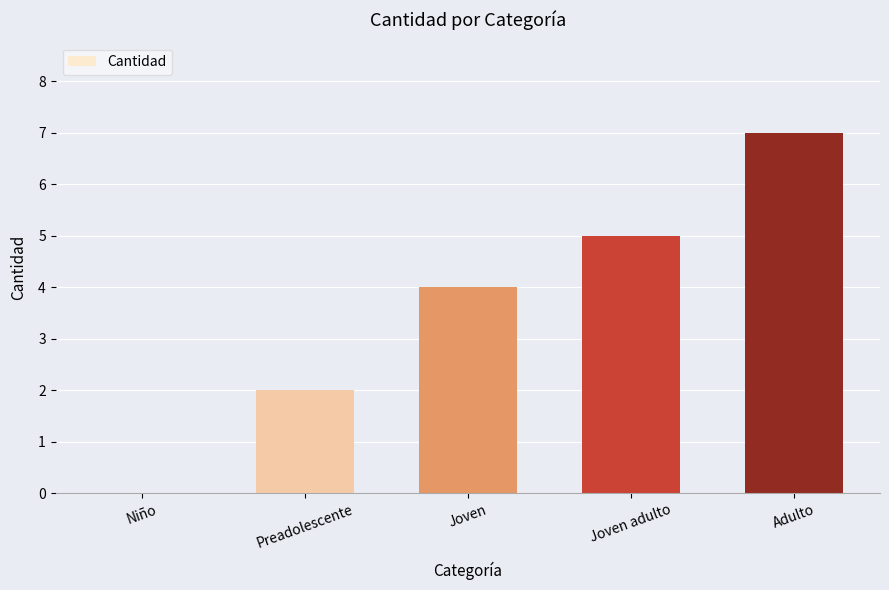

What is the change in value from Niño to Adulto?

+7